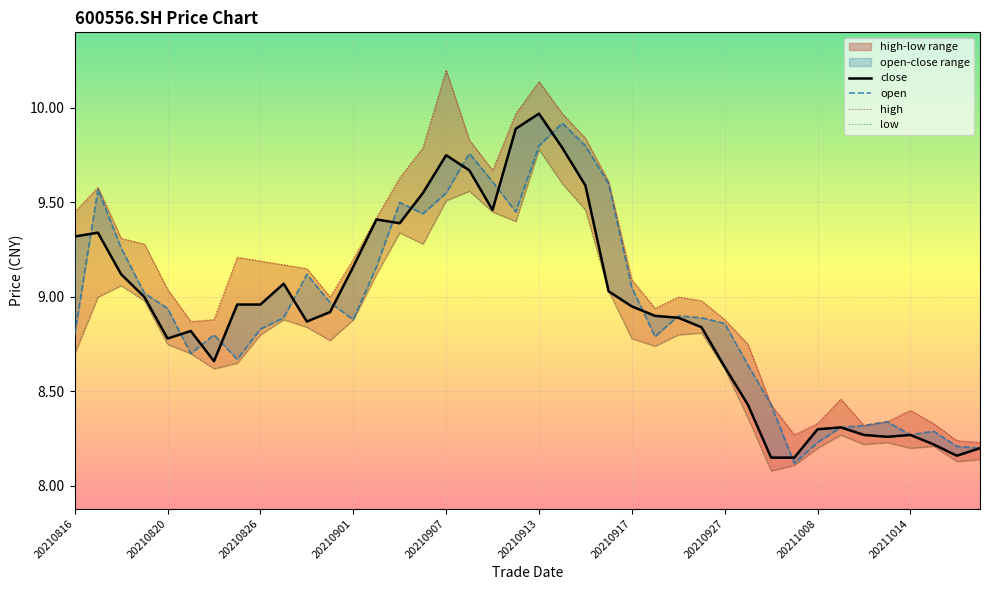

True or false: open and low cross at least once.

False